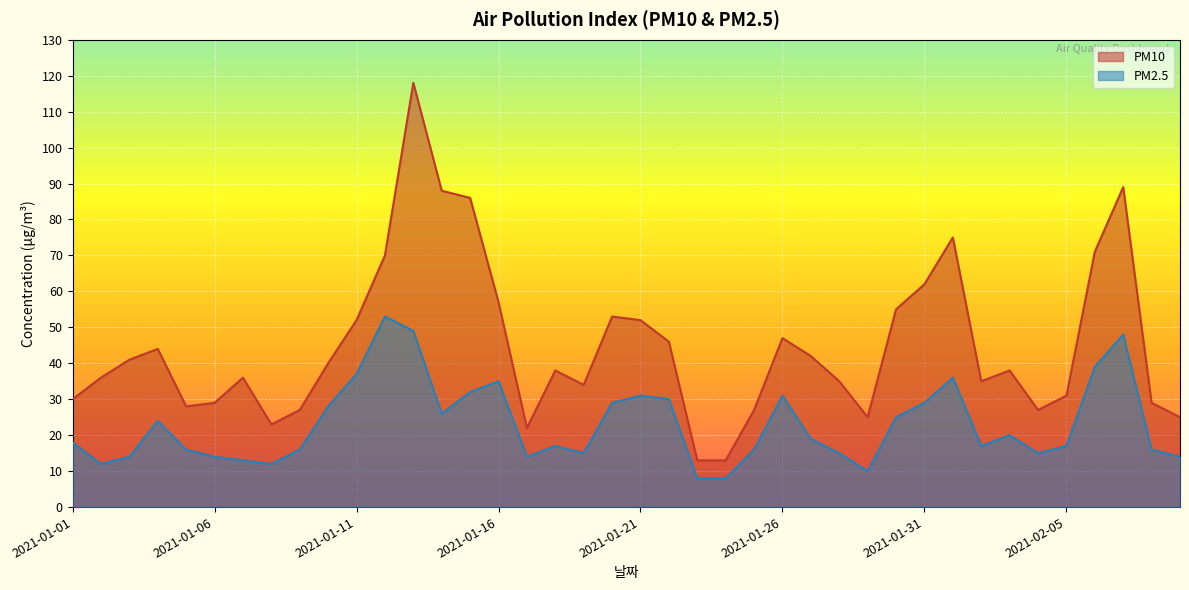

What is the difference between the maximum and minimum values in the PM10 series?

105